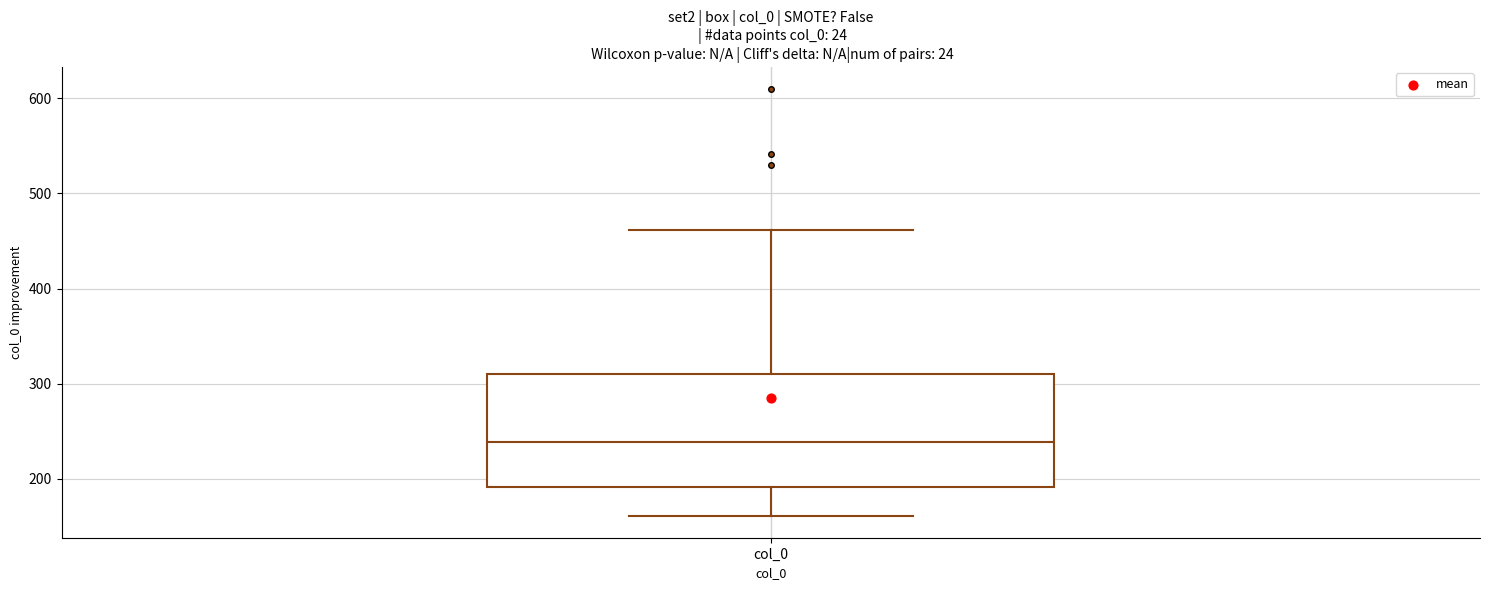

Transcribe this box plot: give where the median line is, the range the box spans, and where the two whiskers end, as read against the y-axis. The values are not printed on the chart, so give them approximately, as read against the axis.

median 240, box 190 to 310, whiskers 160 to 460